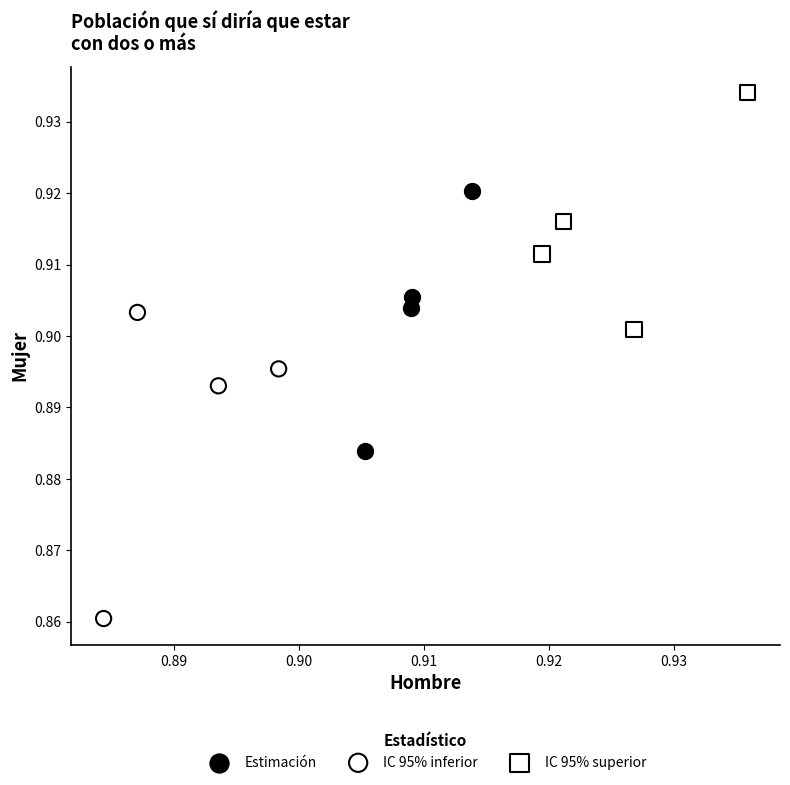

Which series contains the highest Y value?

IC 95% superior